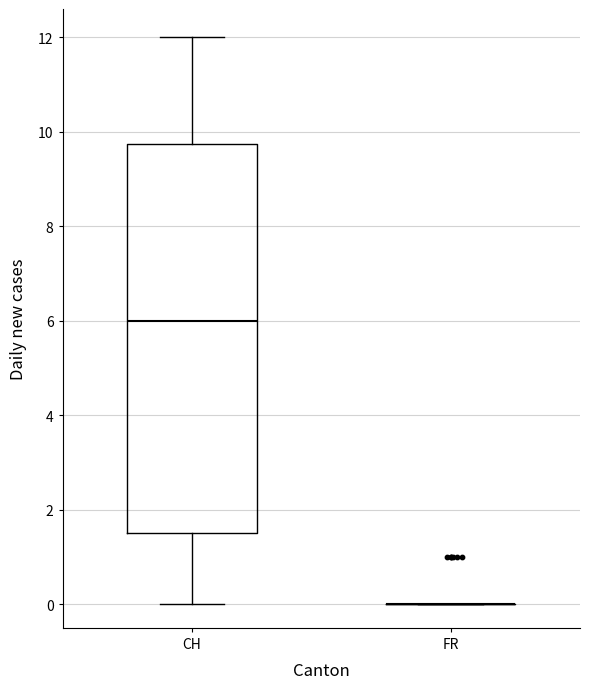

Comparing the boxes themselves (not the whiskers), which one is the tallest?

CH